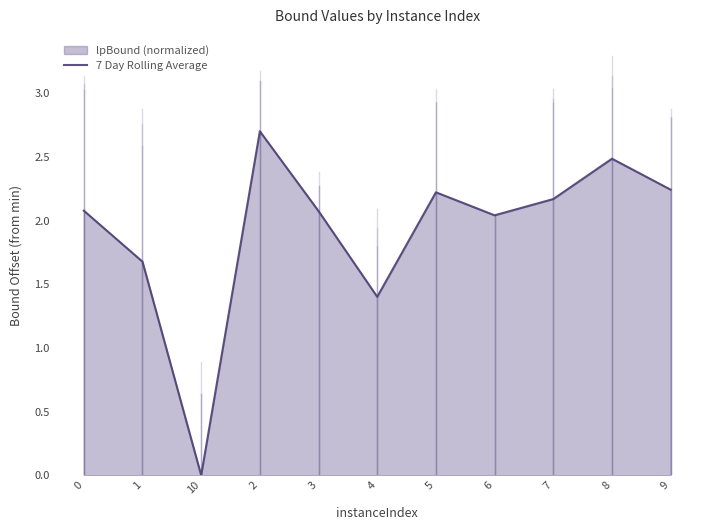

True or false: the data shows 1.2 at 10.

False